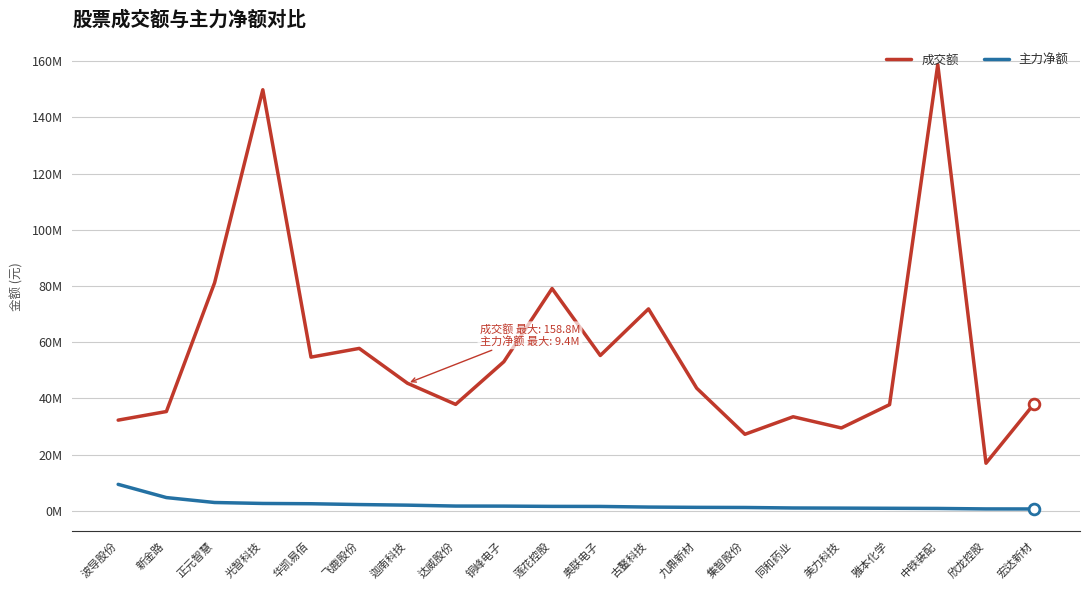

Is the value of 成交额 at 迦南科技 greater than the value of 主力净额 at 古鳌科技?

Yes